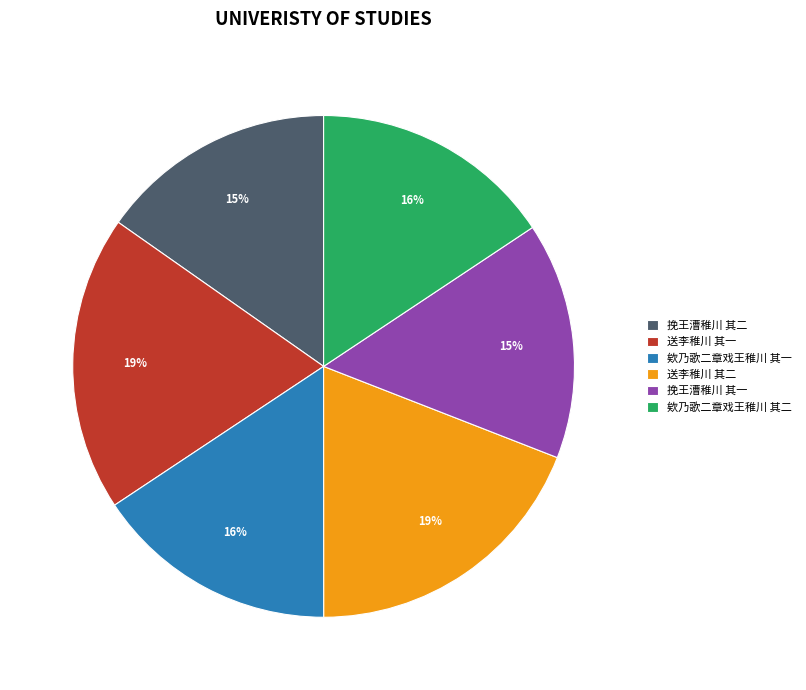

Which has a higher value, 挽王漕稚川 其二 or 送李稚川 其二?

送李稚川 其二